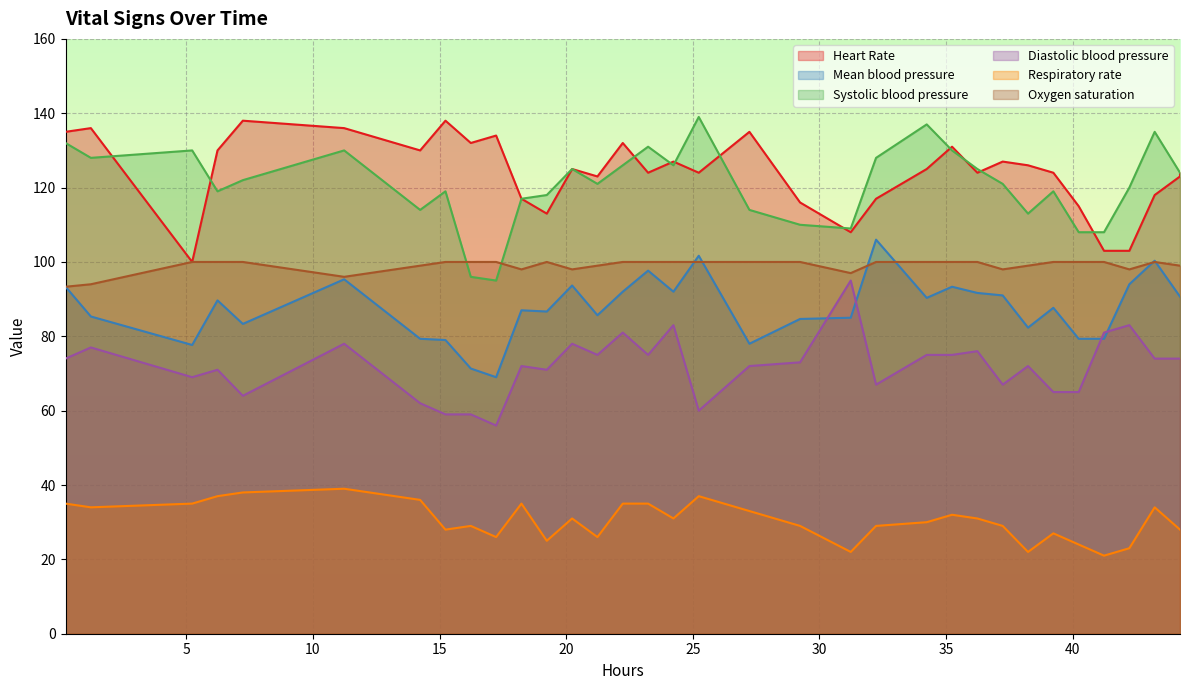

True or false: Oxygen saturation and Diastolic blood pressure cross at least once.

False